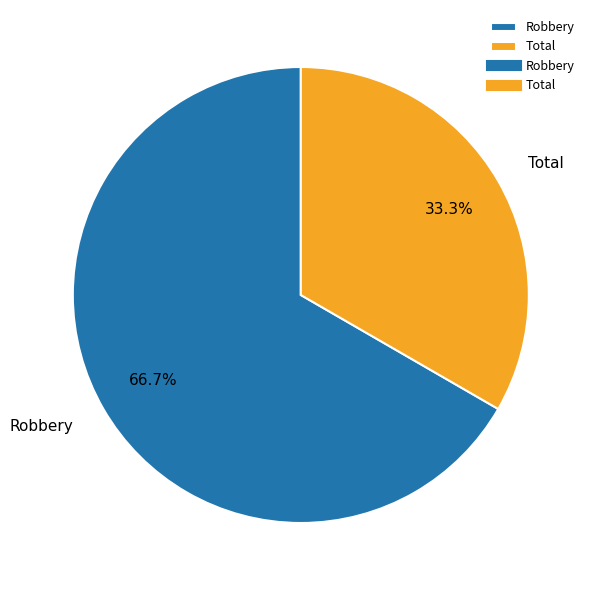

The Total slice represents 33% of the pie. True or false?

True